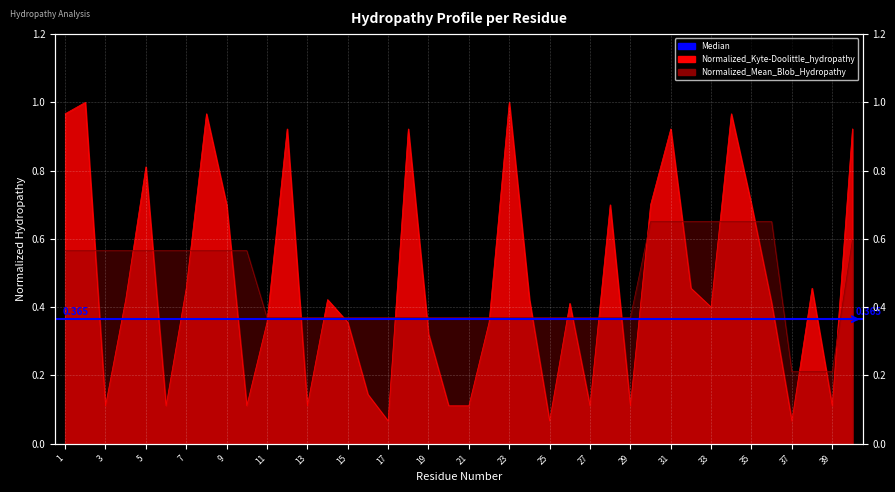

After their last crossing, which series has the higher values: Normalized_Mean_Blob_Hydropathy or Normalized_Kyte-Doolittle_hydropathy?

Normalized_Kyte-Doolittle_hydropathy